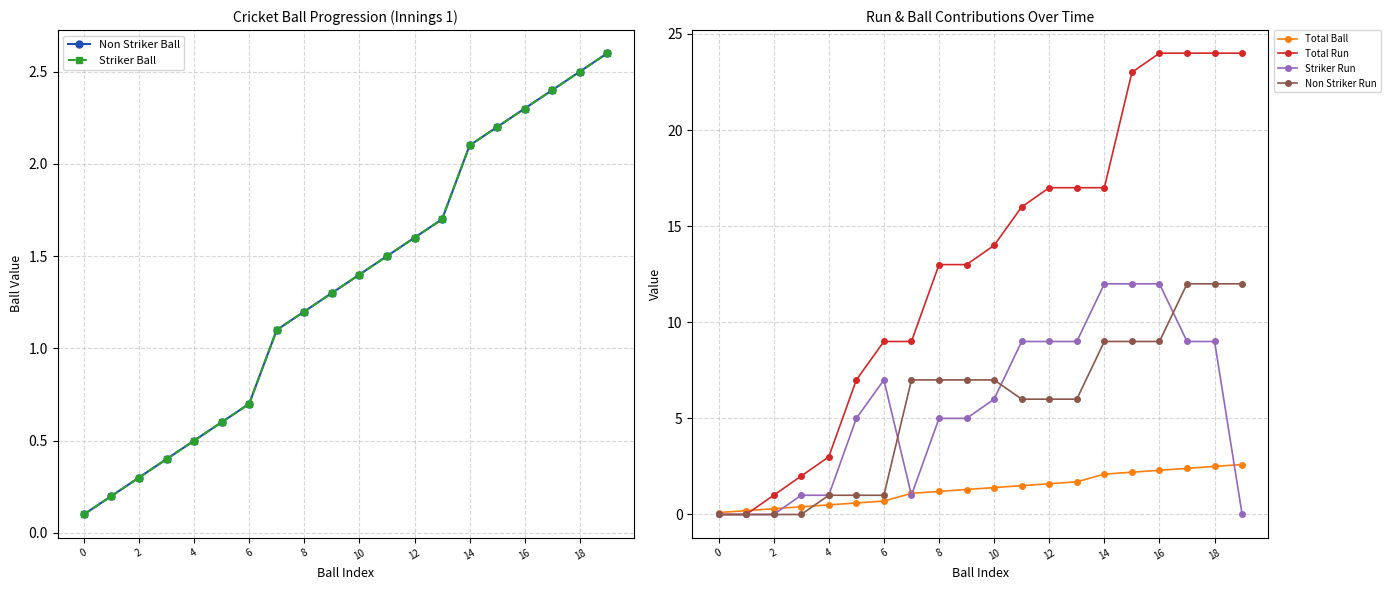

Does the chart have visible grid lines?

Yes